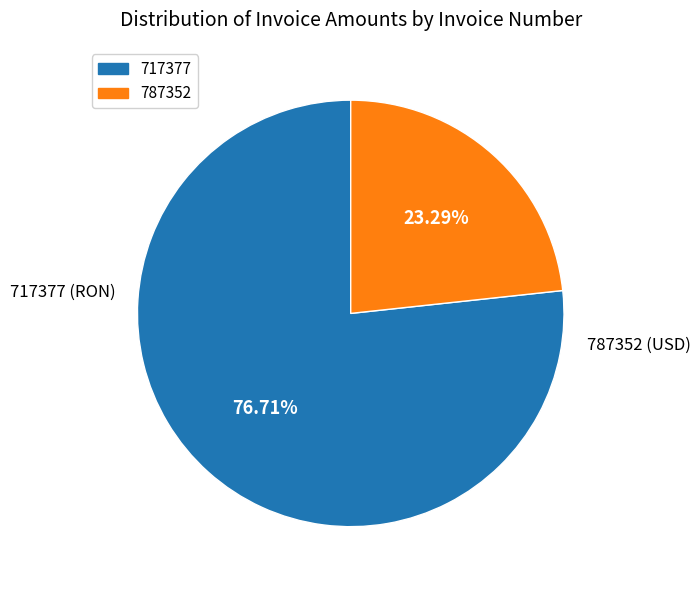

Between 787352 and 717377, which is larger?

717377